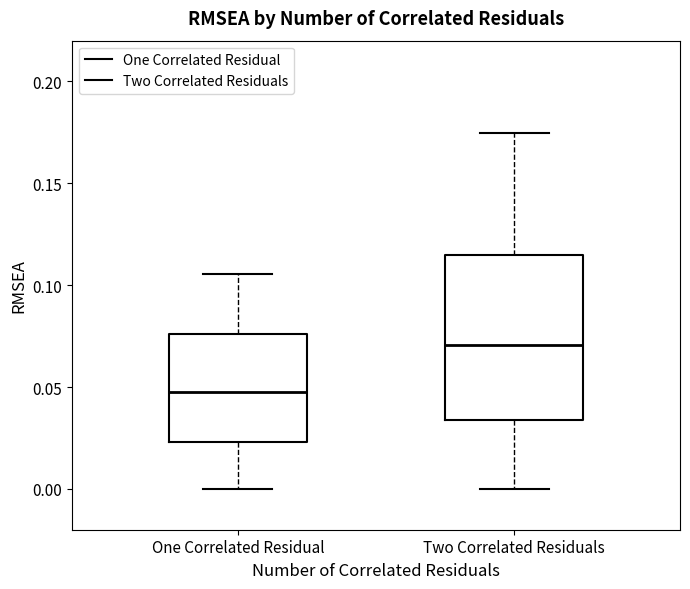

Reading left to right, transcribe this box plot: for each box, give where its median line is, the range the box spans, and where its two whiskers end, as read against the y-axis. The values are not printed on the chart, so give them approximately, as read against the axis.

One Correlated Residual: median 0.050, box 0.025 to 0.075, whiskers 0.000 to 0.105
Two Correlated Residuals: median 0.070, box 0.035 to 0.115, whiskers 0.000 to 0.175